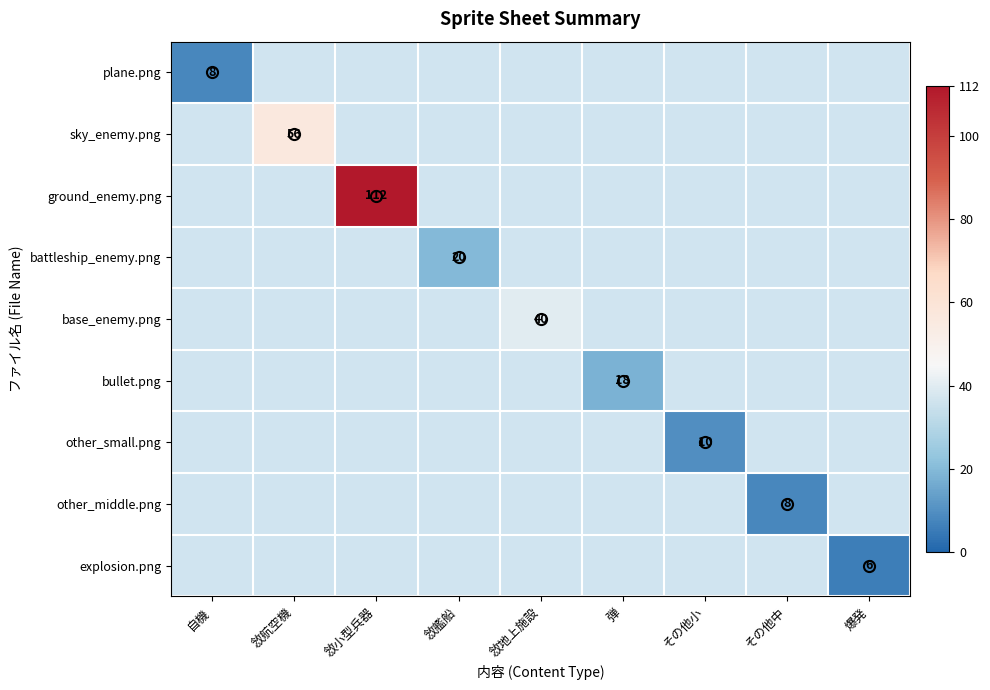

Is it true that battleship_enemy.png equals 8 at 敜艦船?

False